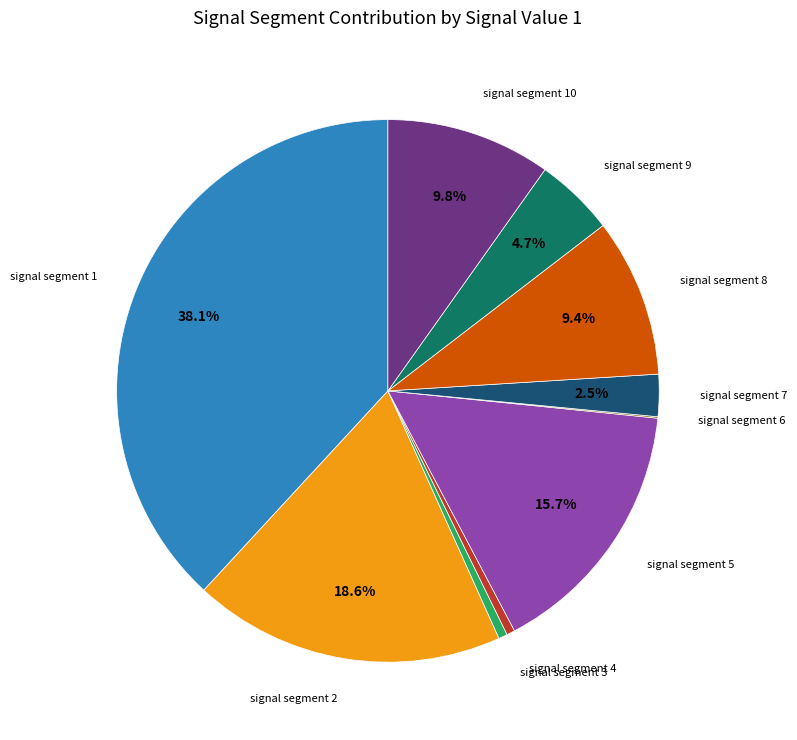

Is there a majority slice in this chart?

No